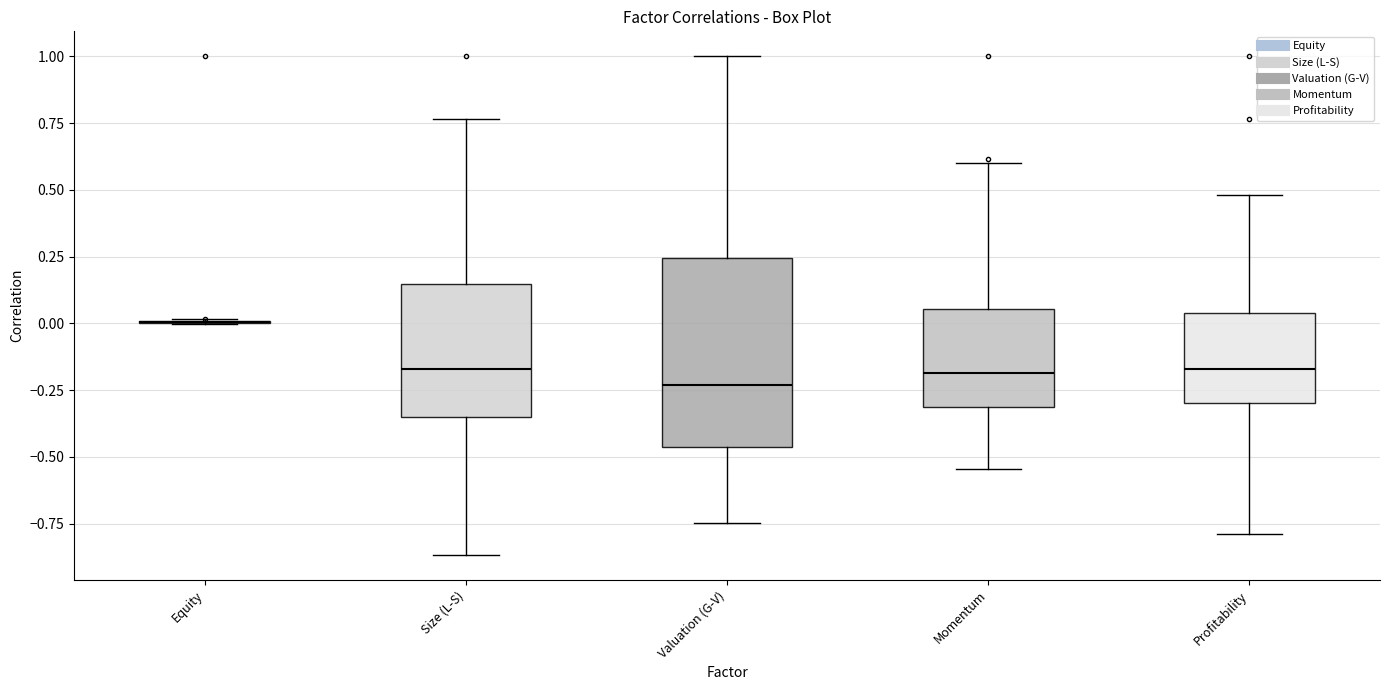

Where is the lower edge of the box for Valuation (G-V) on the y-axis? The values are not printed on the chart, so give them approximately, as read against the axis.

-0.45